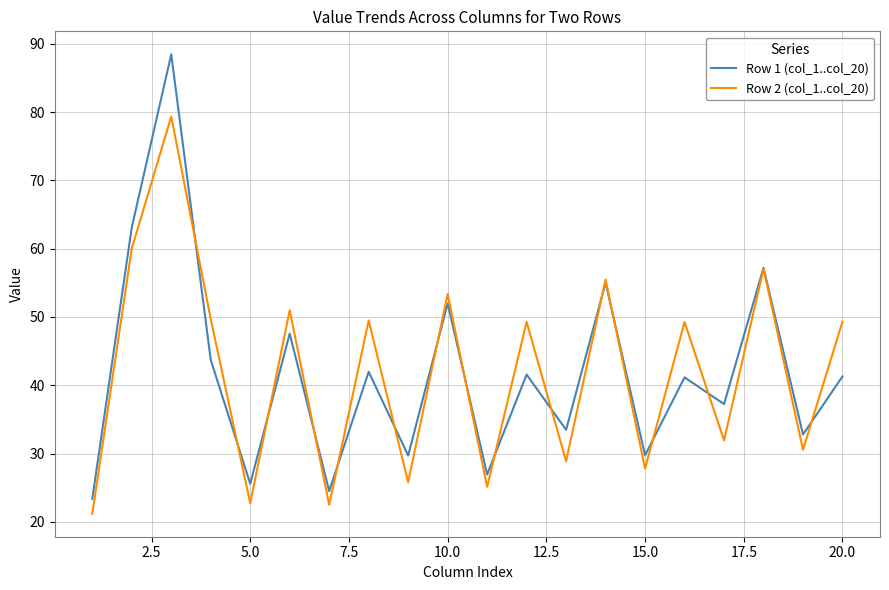

List the series in order of their peak value, lowest first.

Row 2 (col_1..col_20), Row 1 (col_1..col_20)